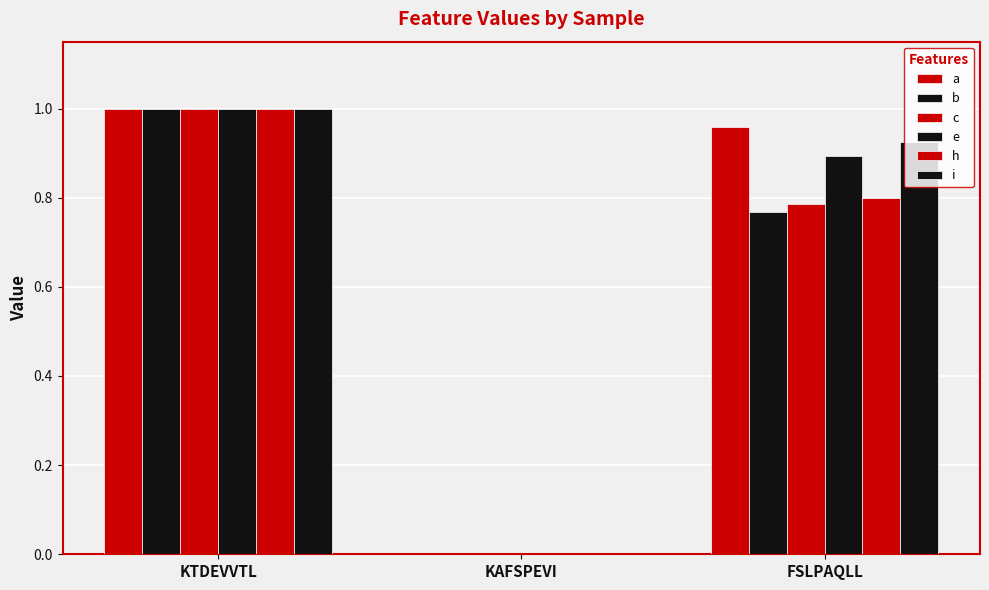

How many distinct data groups are displayed?

6